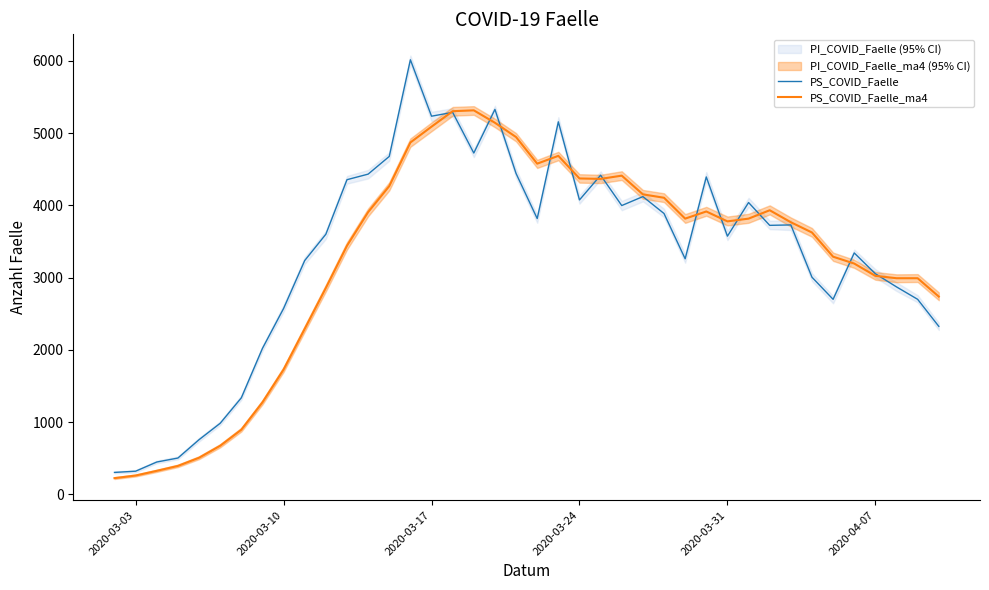

How many data points in PS_COVID_Faelle are above 3724?

19